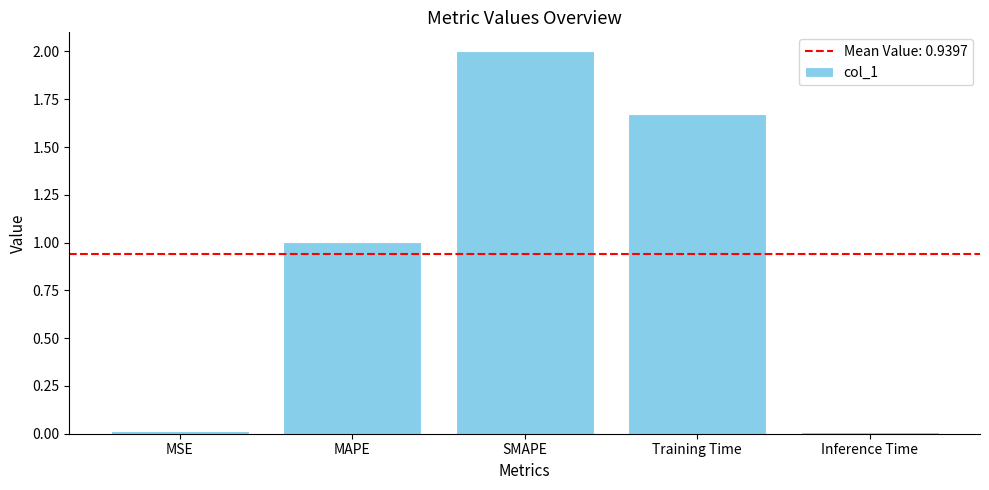

How many data points does each series have?

5